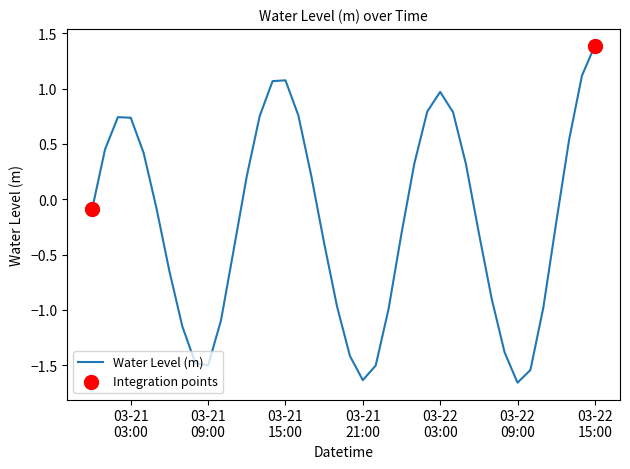

What is the greatest value displayed?

1.4